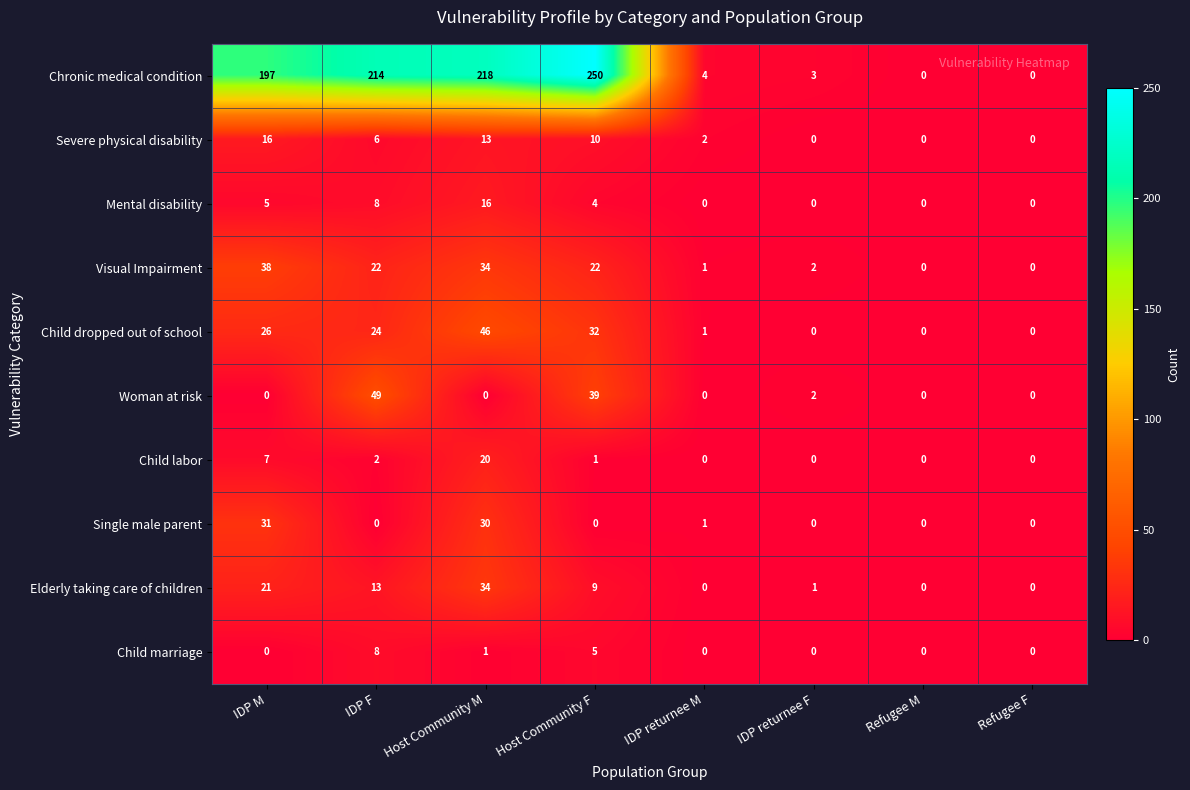

At how many categories does at least one series exceed 145?

4